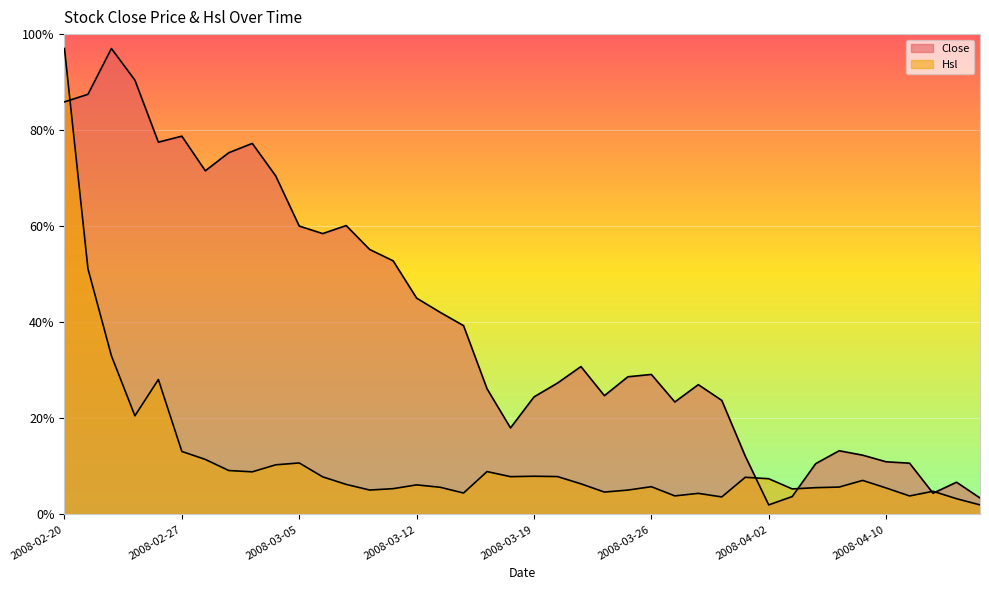

Which series ends up on top after the final intersection of Hsl and Close?

Close